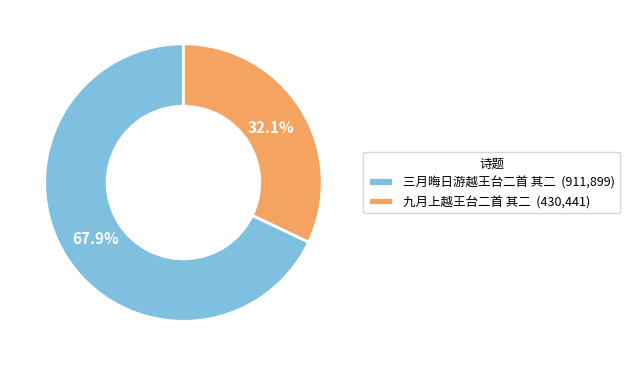

To the nearest percent, what is the difference between the largest and smallest slice percentages?

36%